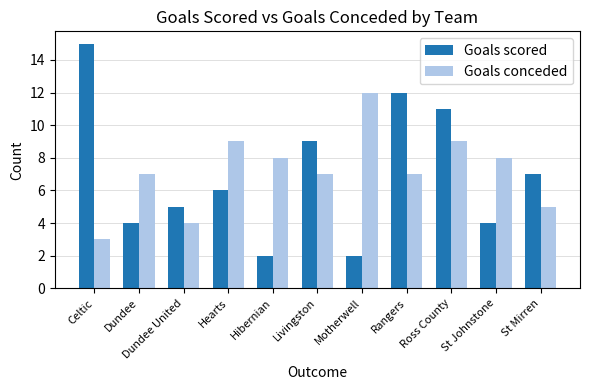

What position from the left is Ross County?

9